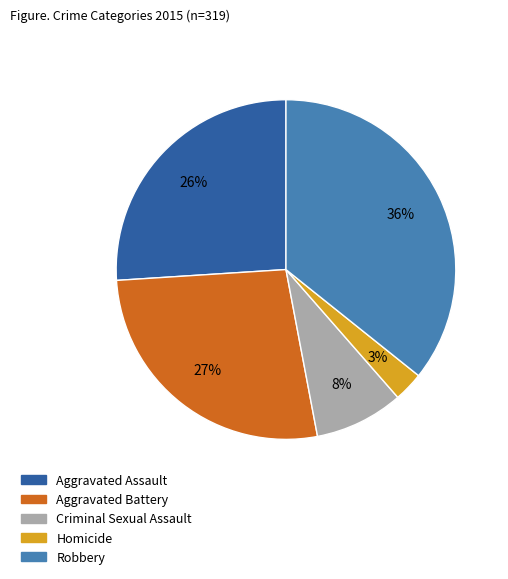

Approximately how many times larger is the value at Aggravated Battery compared to Robbery?

0.8